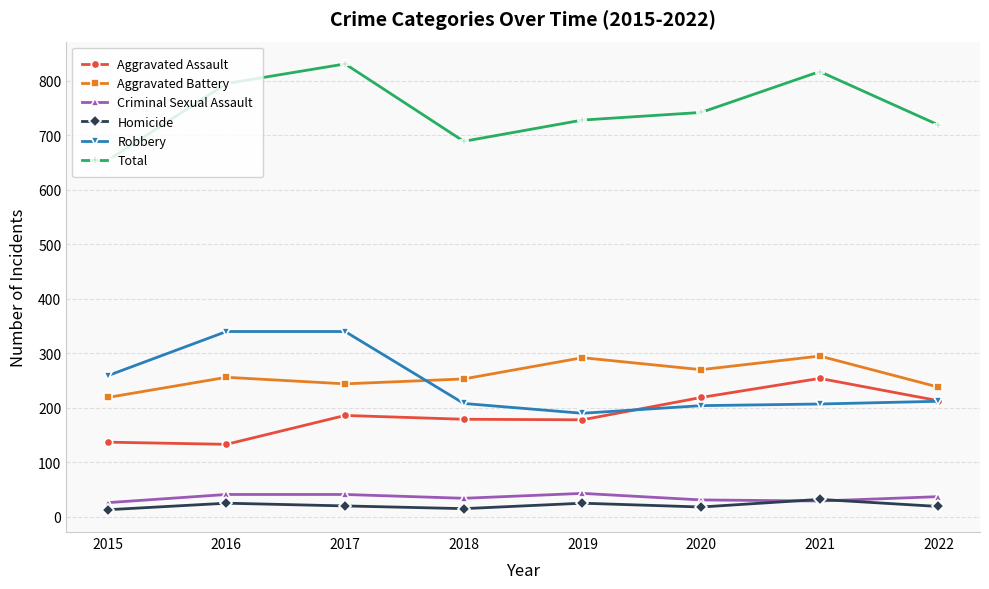

What is the maximum value shown in the chart?

831